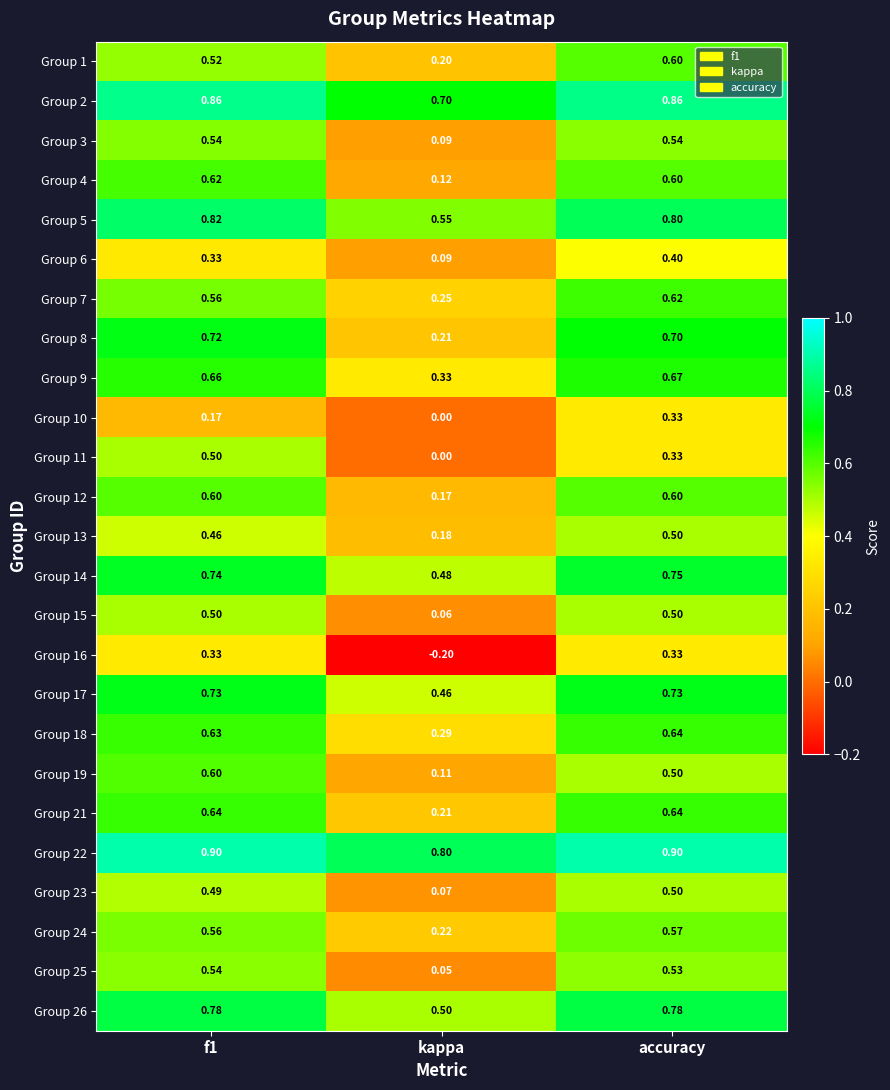

At which category is the sum across all series the highest?

accuracy